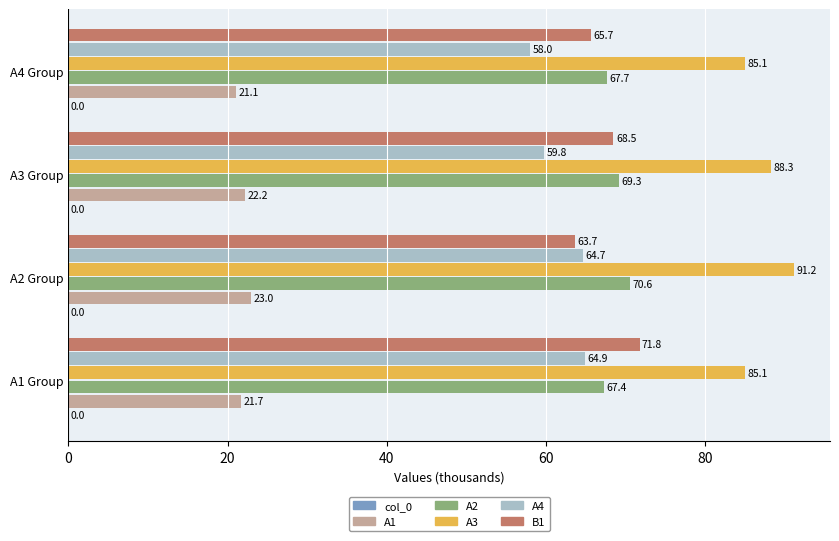

Which series has the largest range (max minus min)?

B1